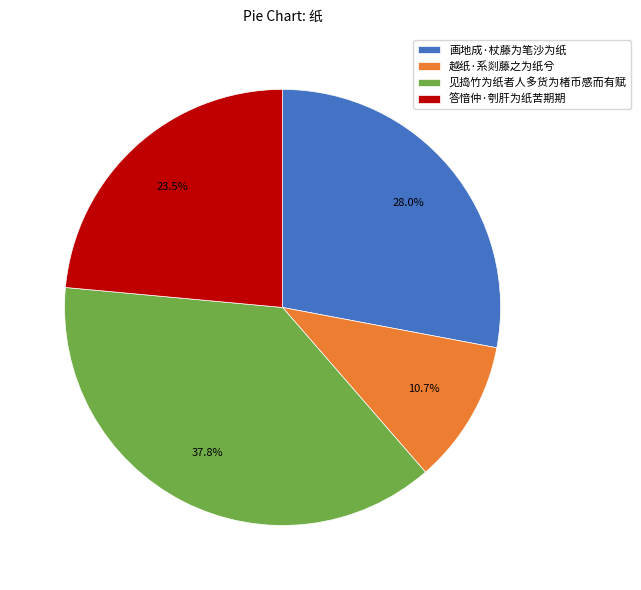

Between 越纸·系剡藤之为纸兮 and 答愔仲·刳肝为纸苦期期, which is larger?

答愔仲·刳肝为纸苦期期